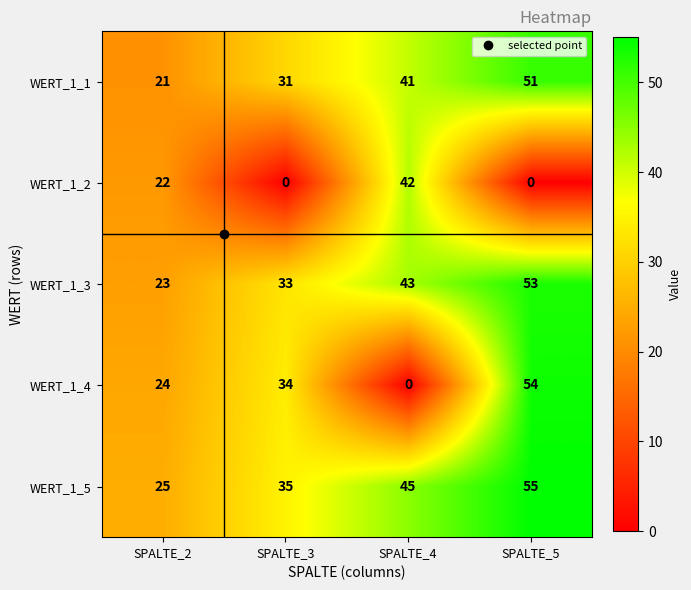

True or false: WERT_1_2 has a value of 0 at SPALTE_3.

True